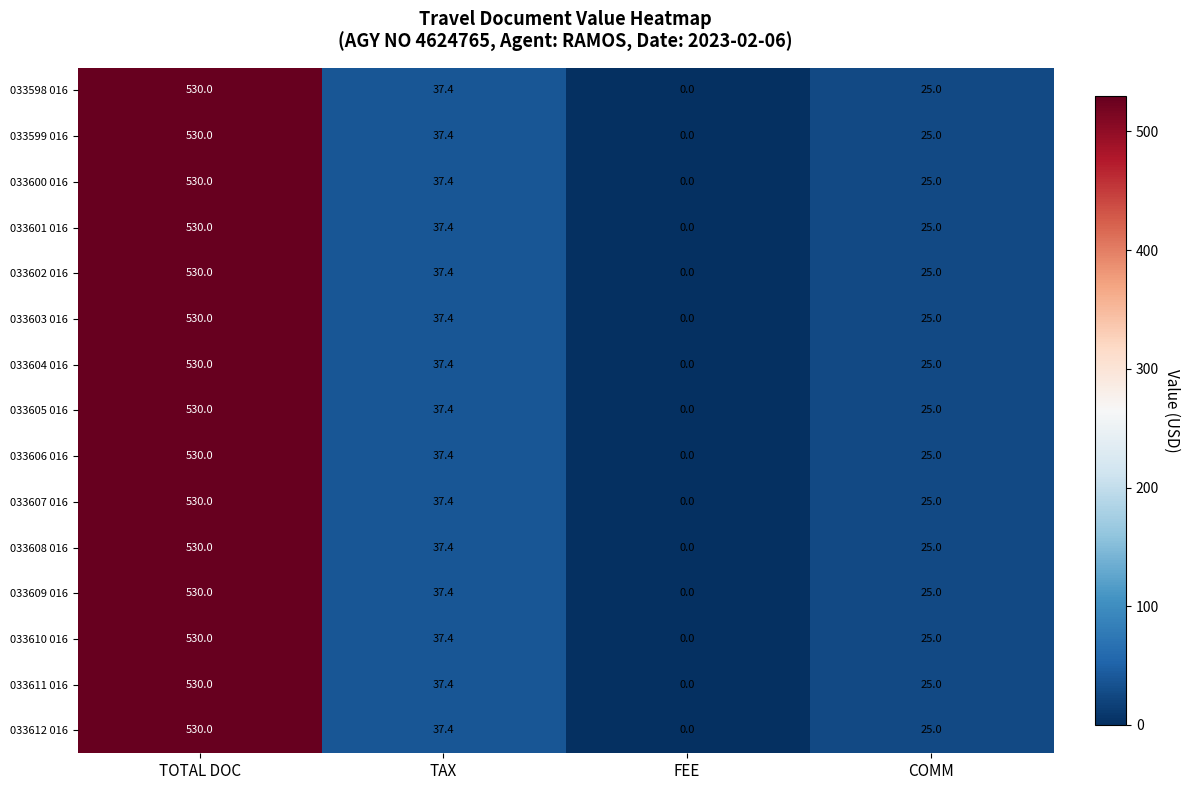

Rank the categories by 033601 016 value from highest to lowest.

TOTAL DOC, TAX, COMM, FEE